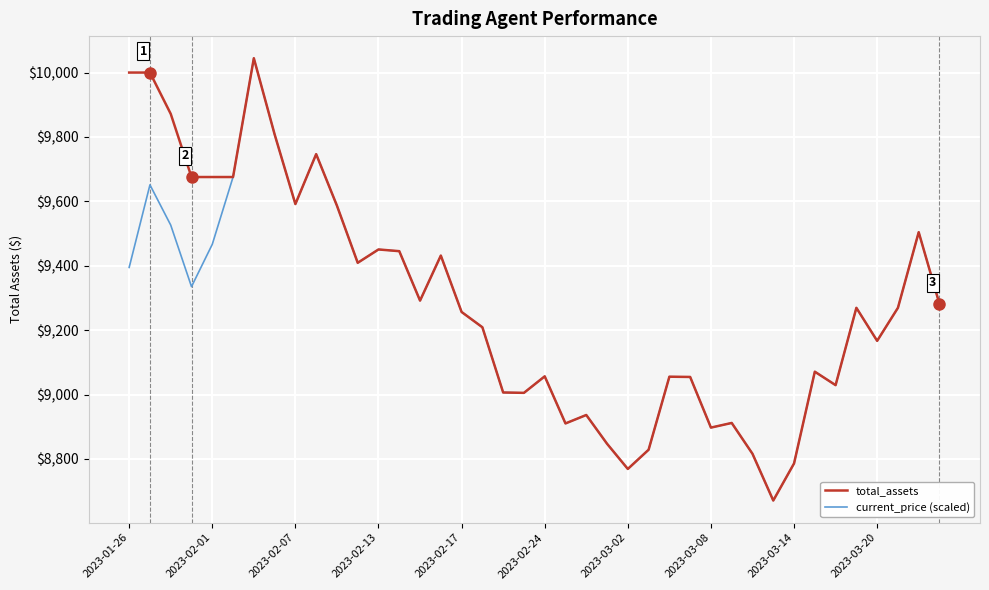

What is the lowest value of the current_price (scaled) series?

8670.8